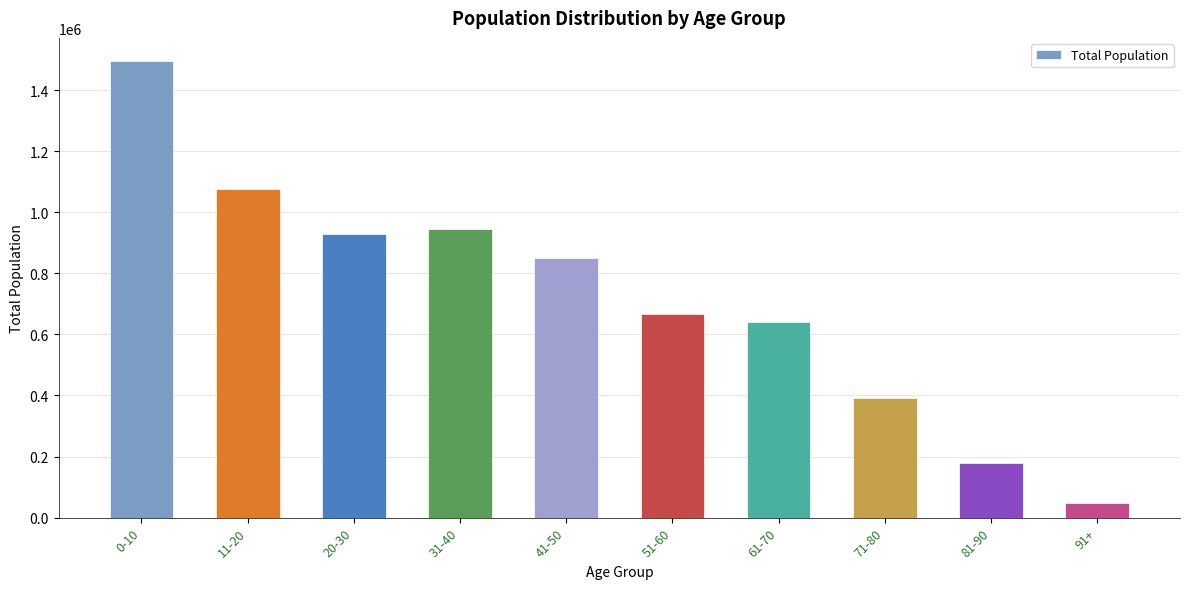

What is the sum of the values at 41-50 and 81-90?

1028808